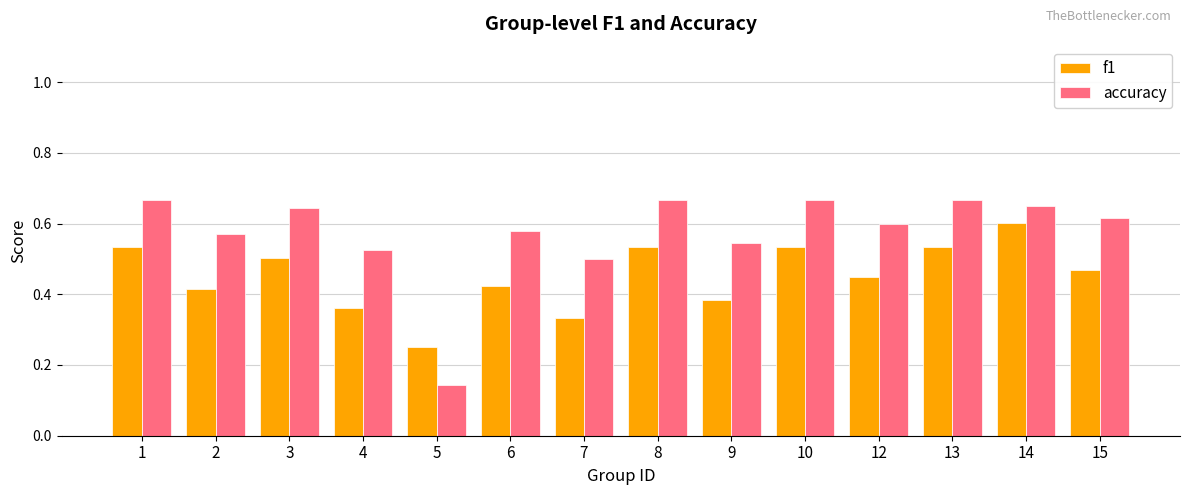

What are all the series names shown in the legend?

f1, accuracy